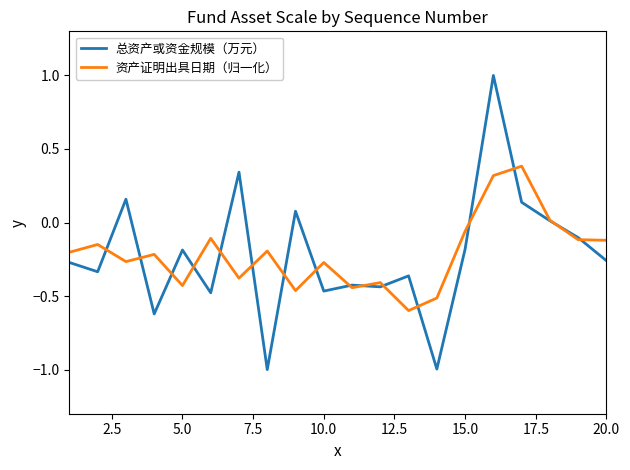

What is the minimum value shown in the chart?

-1.0